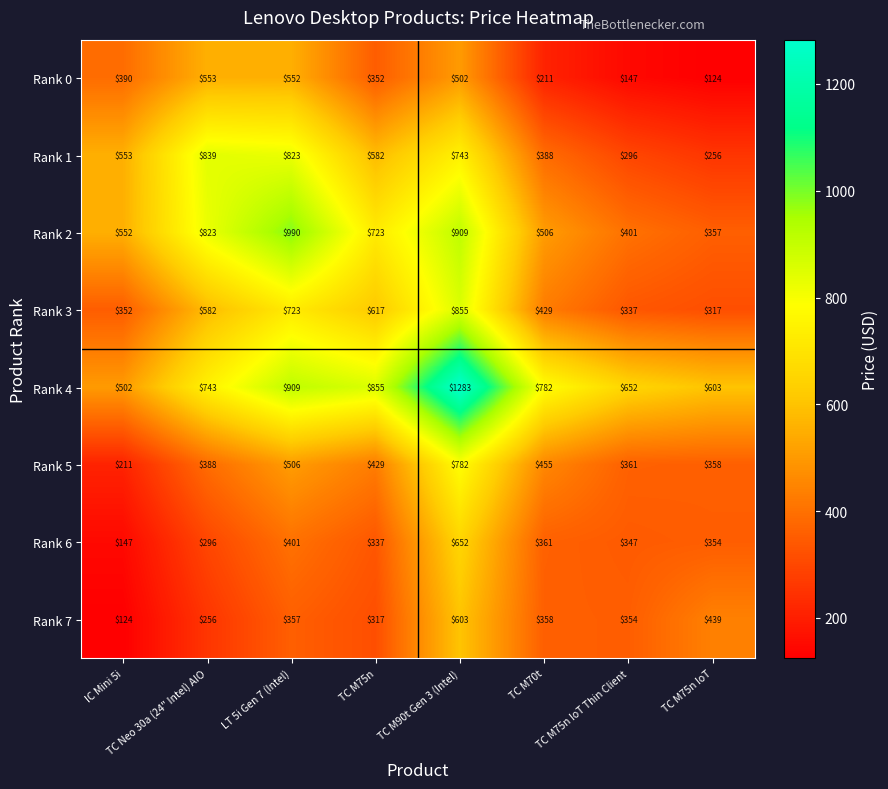

What is the highest value of the Rank 6 series?

652